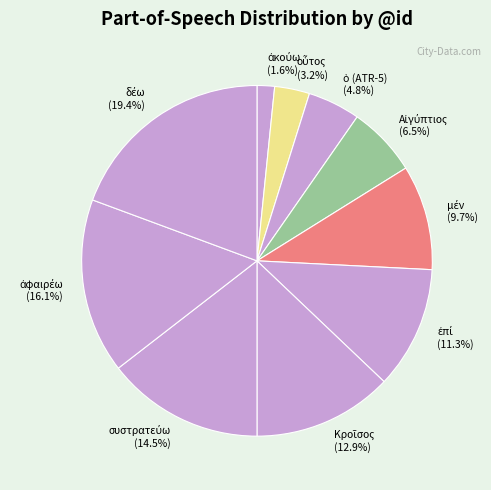

Is there any slice that represents more than half of the pie?

No